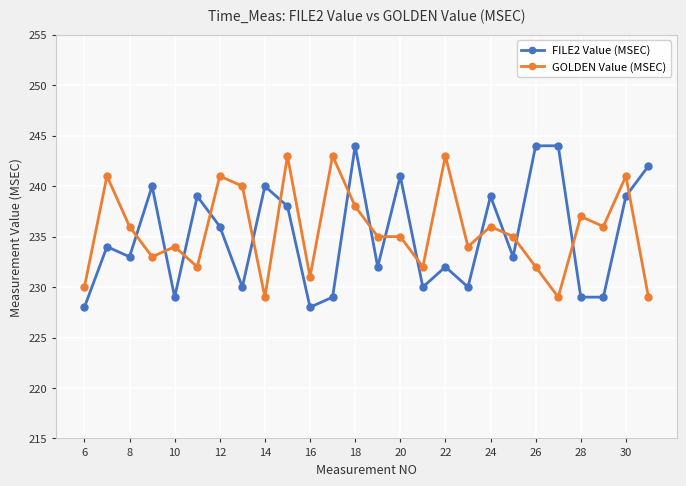

What is the average value of the GOLDEN Value (MSEC) series?

236